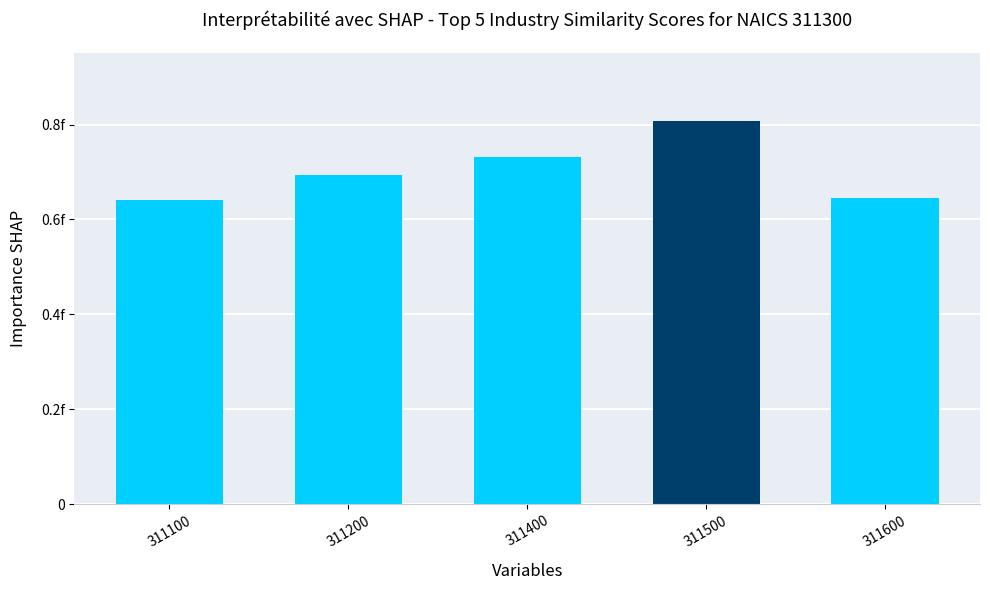

The chart shows a value of 0.4 at 311600. True or false?

False